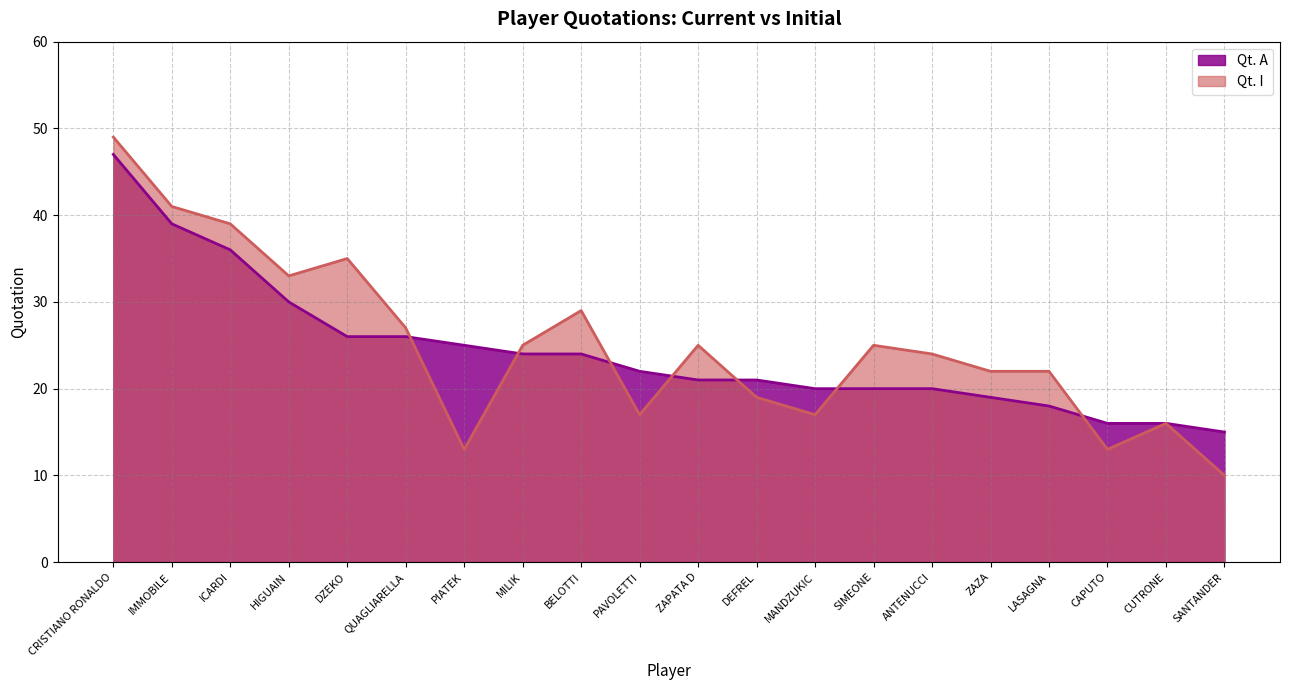

Which label corresponds to the largest value in the chart?

CRISTIANO RONALDO